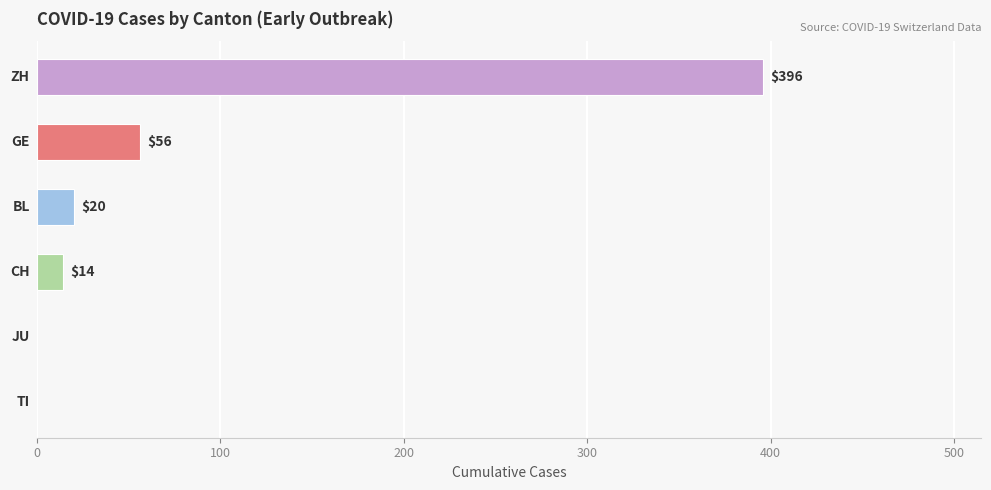

Reading top to bottom, list all the values displayed in this chart.

ZH=396	GE=56	BL=20	CH=14	JU=0	TI=0